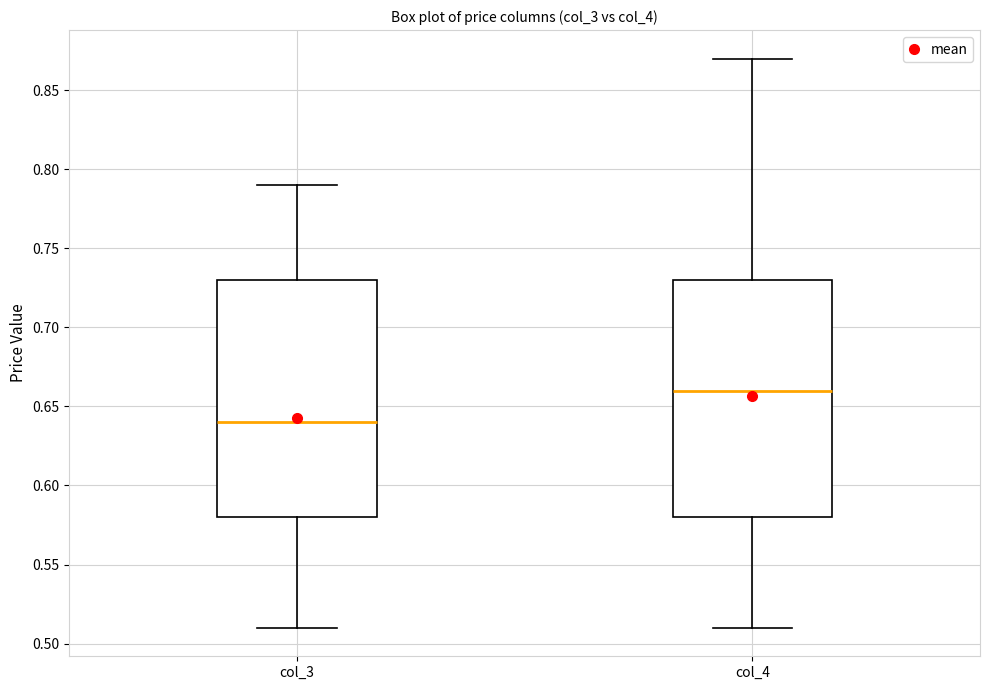

Reading left to right, transcribe this box plot: for each box, give where its median line is, the range the box spans, and where its two whiskers end, as read against the y-axis. The values are not printed on the chart, so give them approximately, as read against the axis.

col_3: median 0.64, box 0.58 to 0.73, whiskers 0.51 to 0.79
col_4: median 0.66, box 0.58 to 0.73, whiskers 0.51 to 0.87